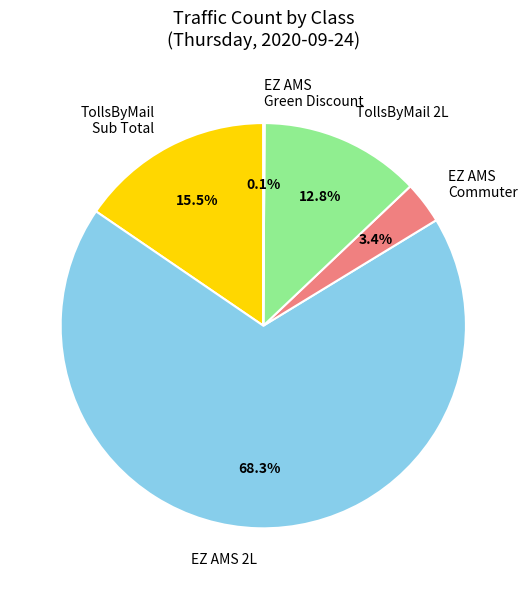

Does any single category account for the majority?

Yes